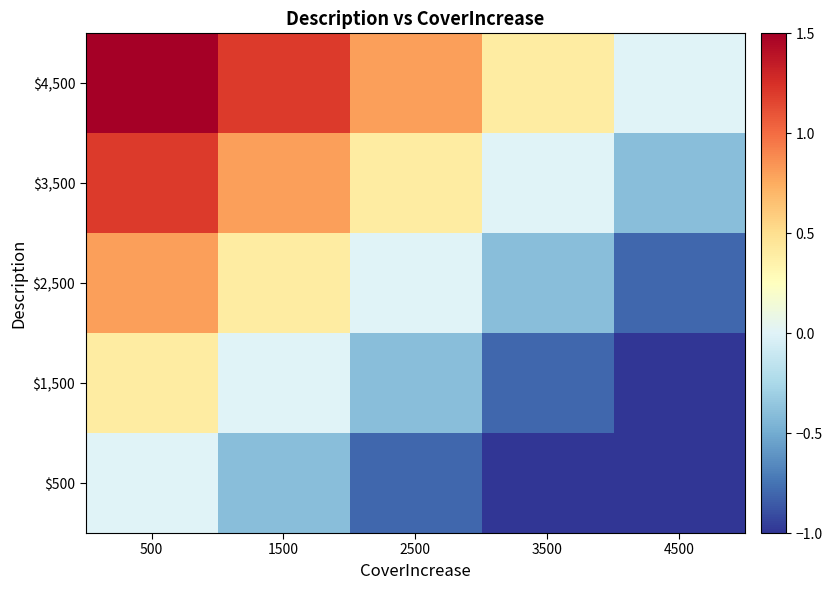

At how many categories does at least one series exceed 0?

4